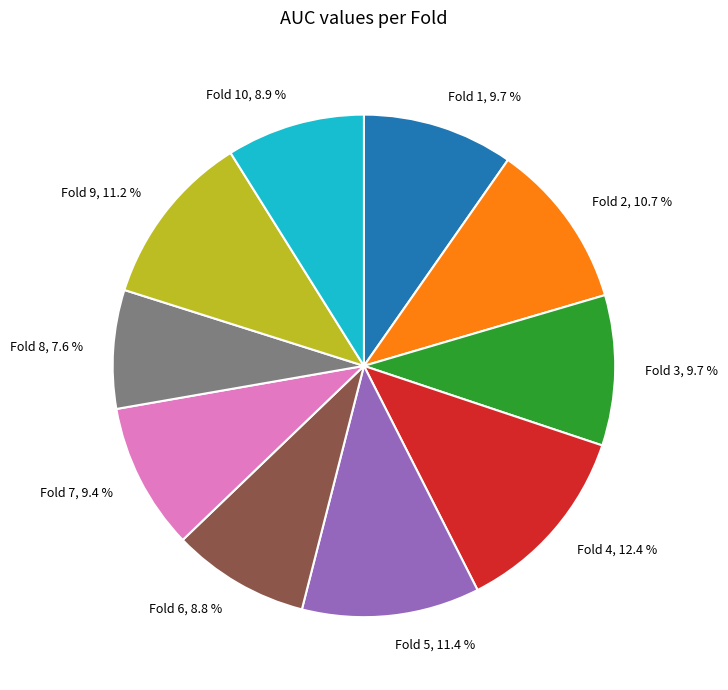

To the nearest percent, what is the average slice percentage?

10%